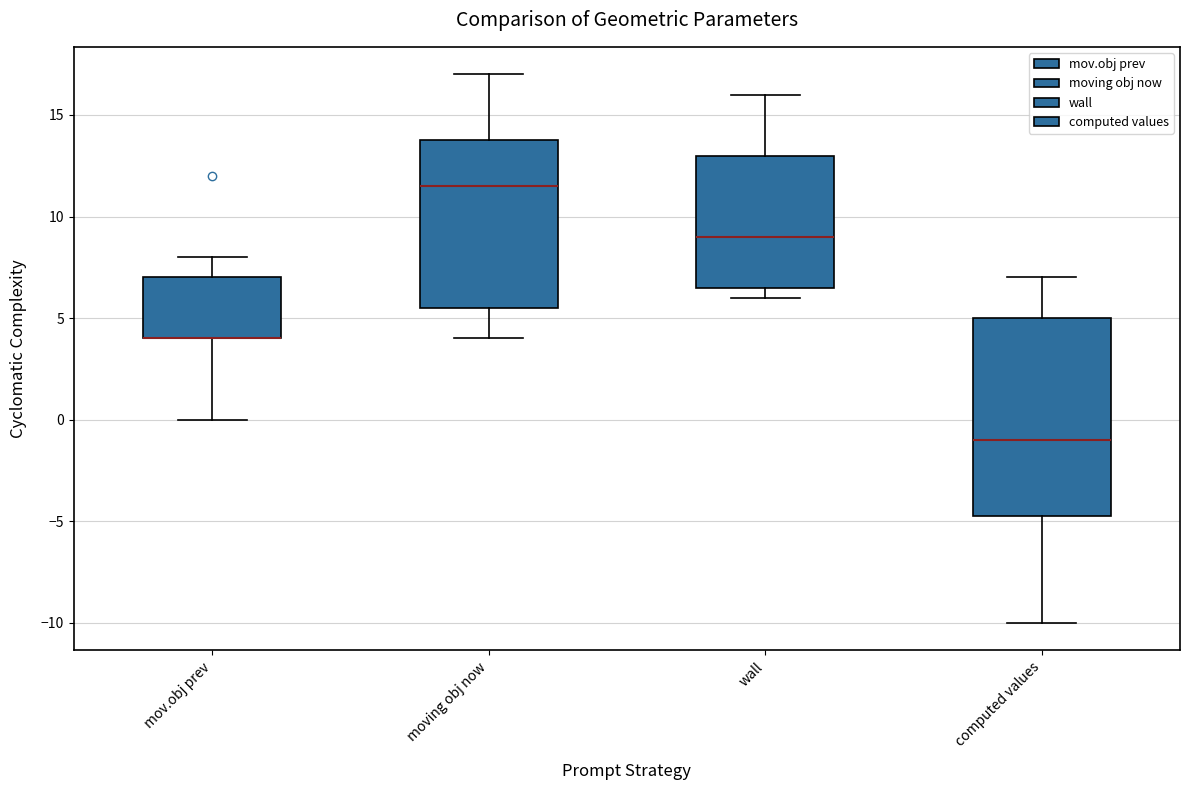

Reading left to right, transcribe this box plot: for each box, give where its median line is, the range the box spans, and where its two whiskers end, as read against the y-axis. The values are not printed on the chart, so give them approximately, as read against the axis.

mov.obj prev: median 4.0 (drawn on the box's lower edge), box 4.0 to 7.0, whiskers 0.0 to 8.0
moving obj now: median 11.5, box 5.5 to 14.0, whiskers 4.0 to 17.0
wall: median 9.0, box 6.5 to 13.0, whiskers 6.0 to 16.0
computed values: median -1.0, box -4.5 to 5.0, whiskers -10.0 to 7.0